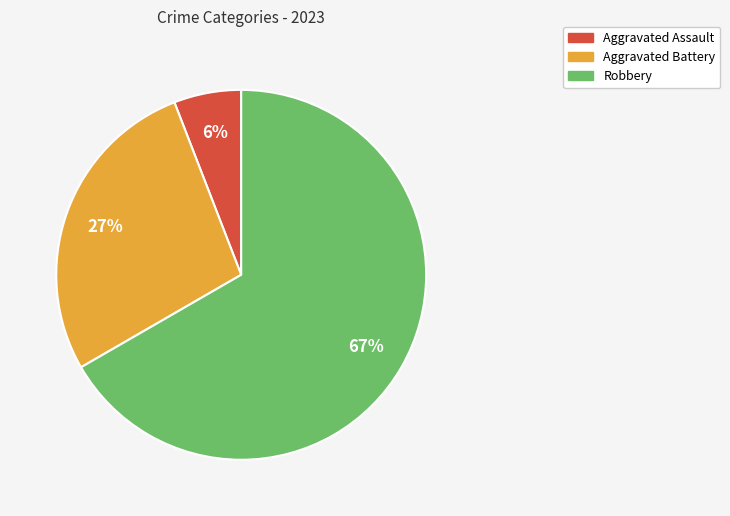

To the nearest percent, what is the difference between the largest and smallest slice percentages?

61%